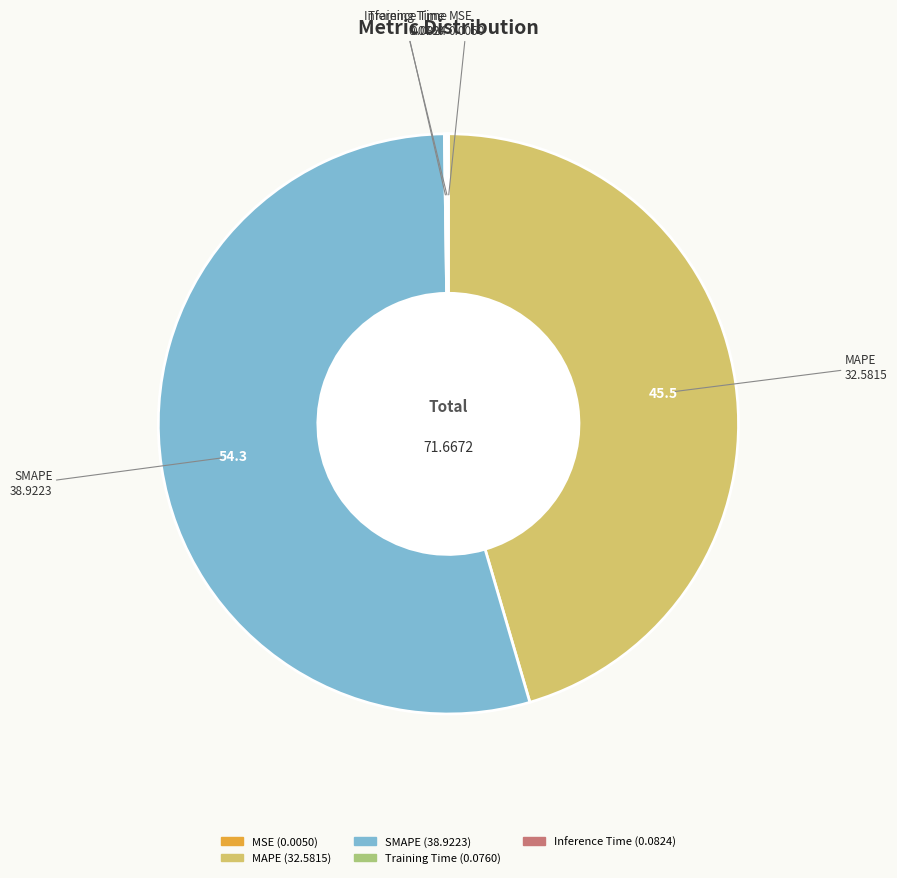

Approximately how many times larger is the value at SMAPE compared to MAPE?

1.2